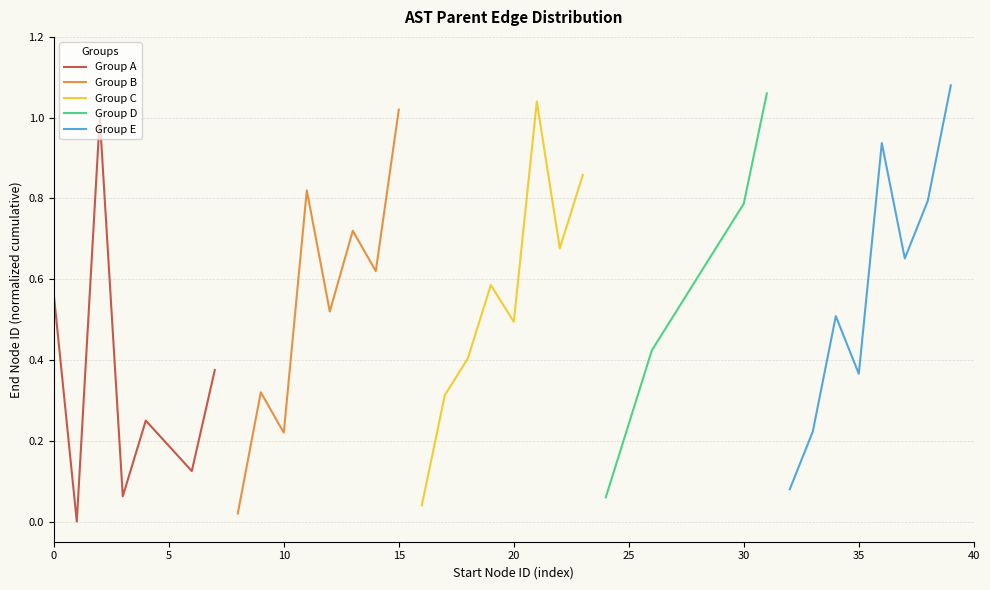

Rank the series at 10 from highest to lowest value.

Group A, Group E, Group D, Group C, Group B